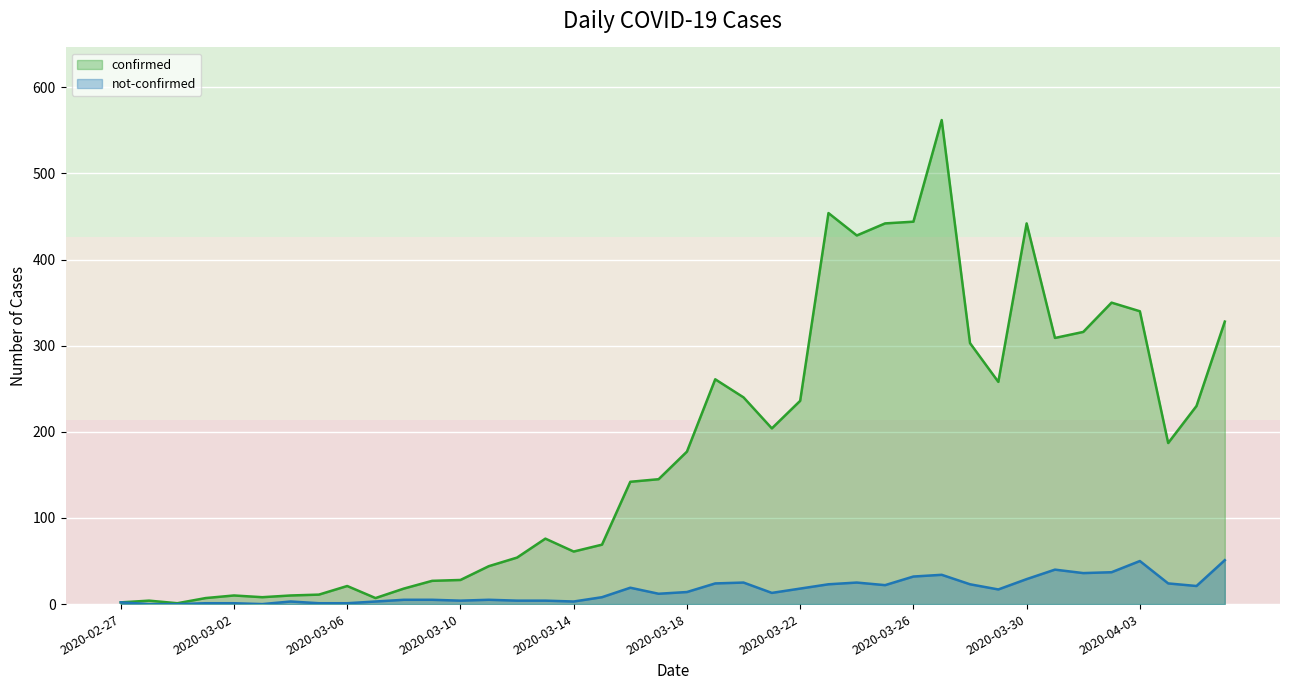

What is the value of the not-confirmed point at the 24th from the left?

13